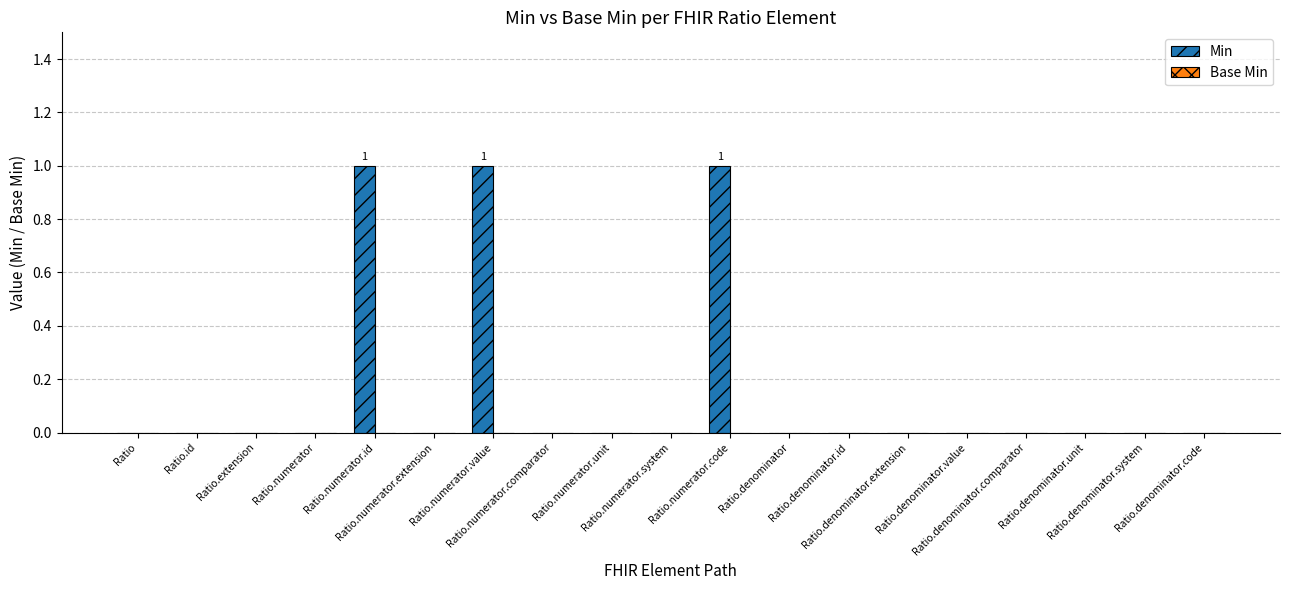

What is the sum of all values?

3